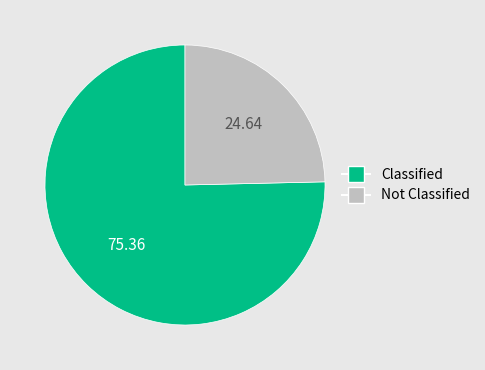

What is the ratio of the value at Not Classified to the value at Classified?

0.3